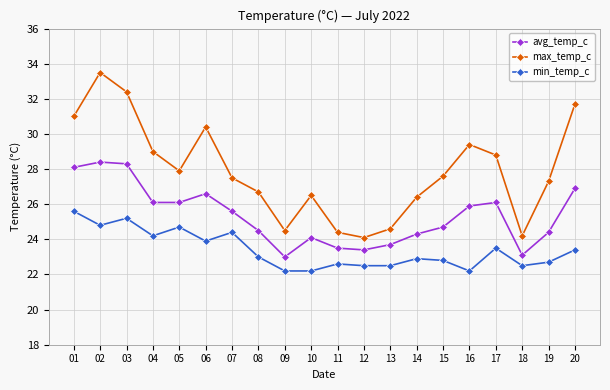

Which series has the largest range (max minus min)?

max_temp_c